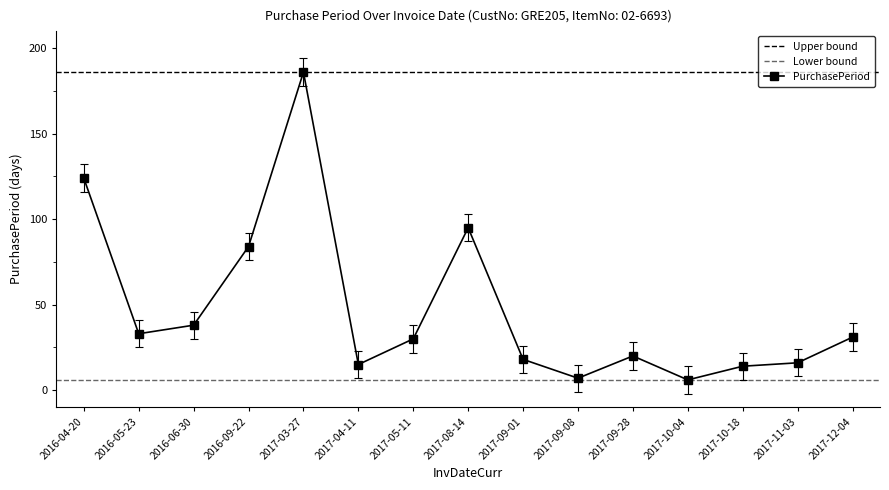

Reading left to right, what are all the values shown in this chart?

124	33	38	84	186	15	30	95	18	7	20	6	14	16	31